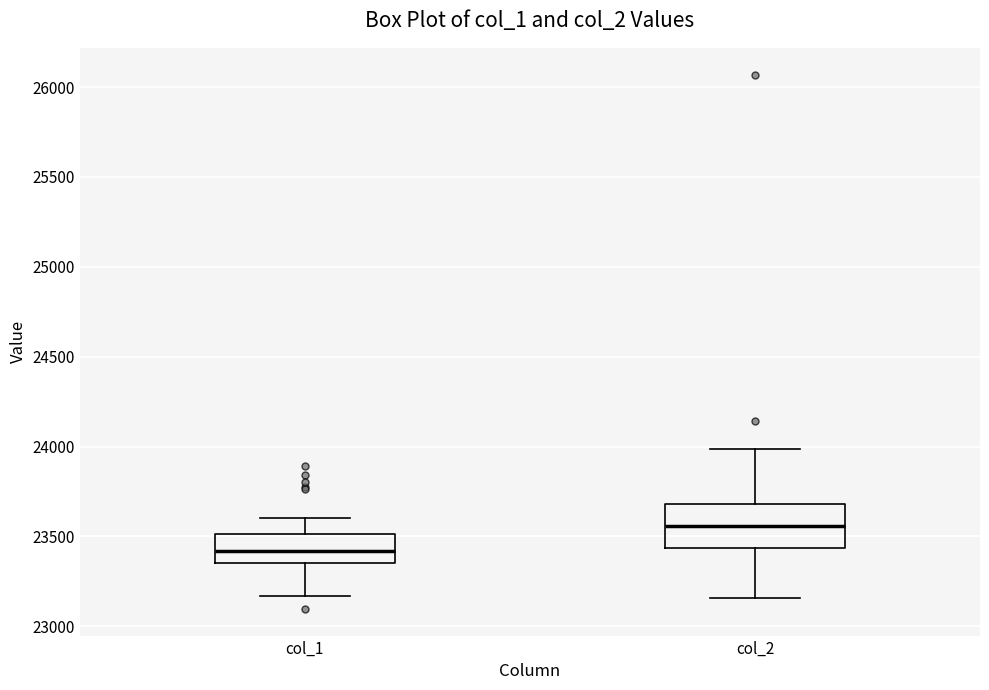

Which box has the lowest median line?

col_1